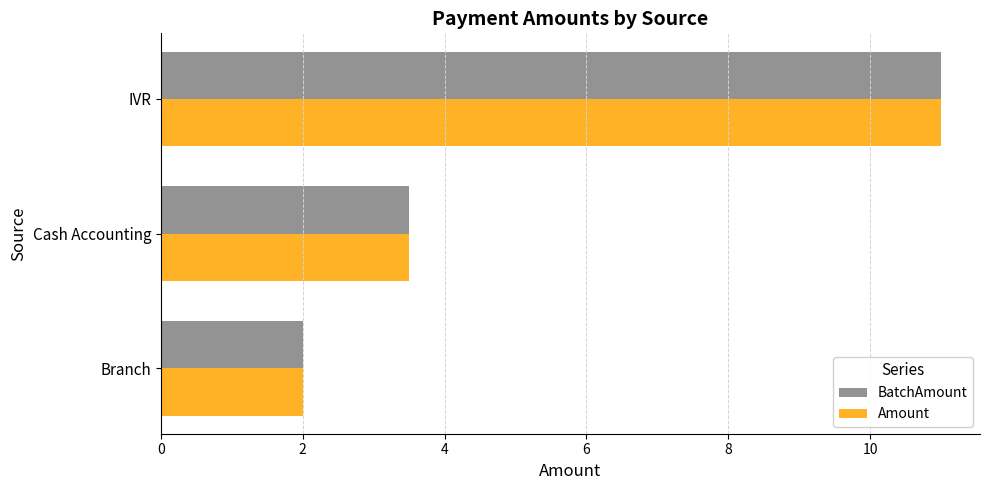

What is the sum of all Amount values?

16.5